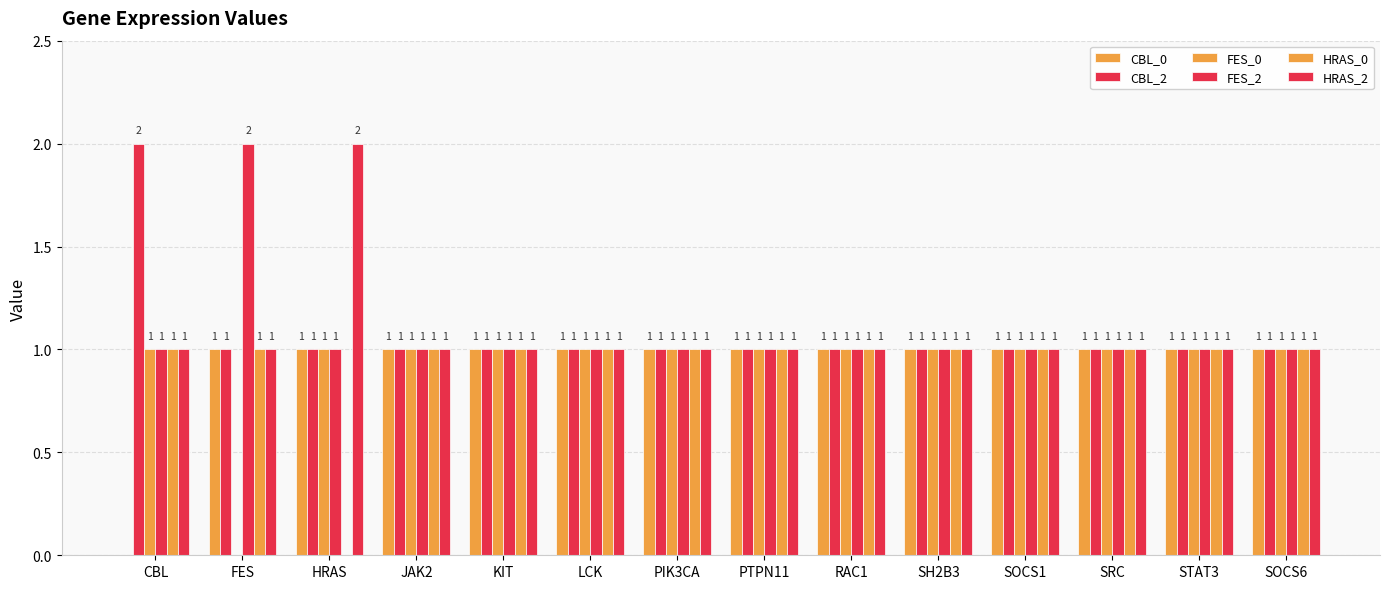

What position from the right is FES?

13